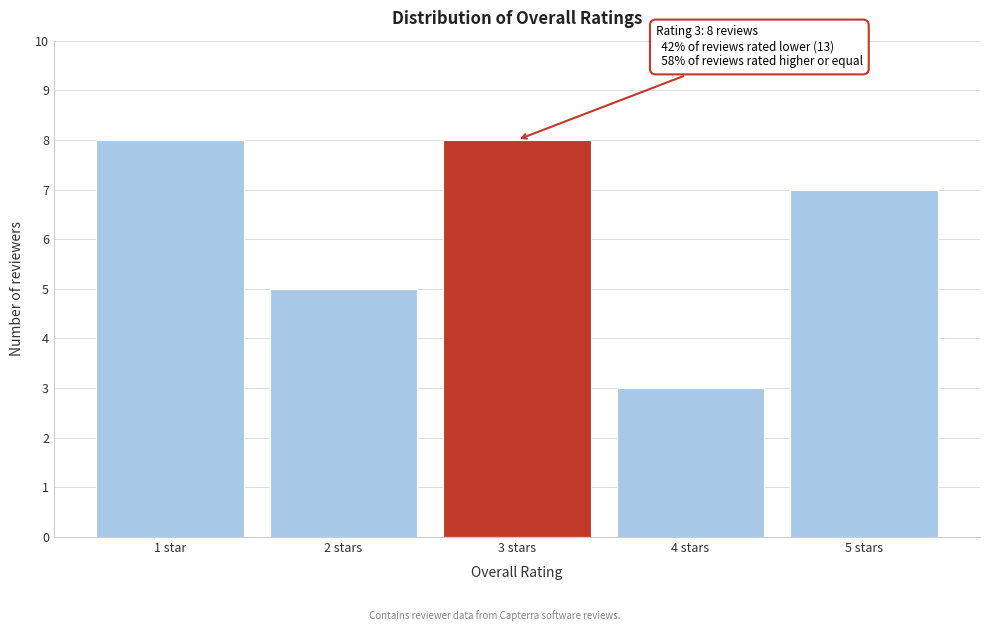

Reading left to right, what are all the values shown in this chart?

1 star=8	2 stars=5	3 stars=8	4 stars=3	5 stars=7